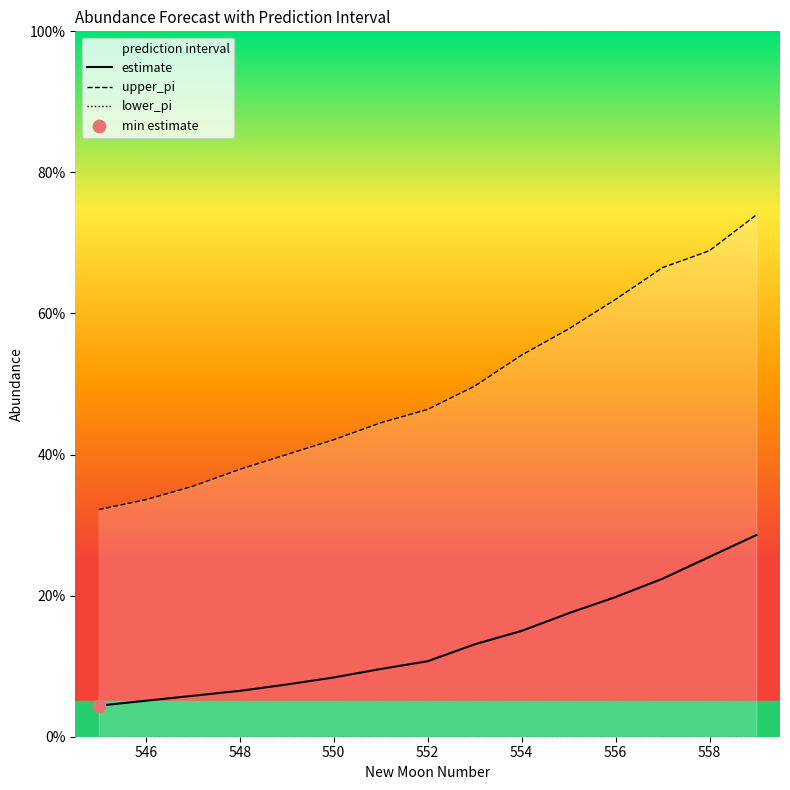

At how many categories does at least one series exceed 0?

15